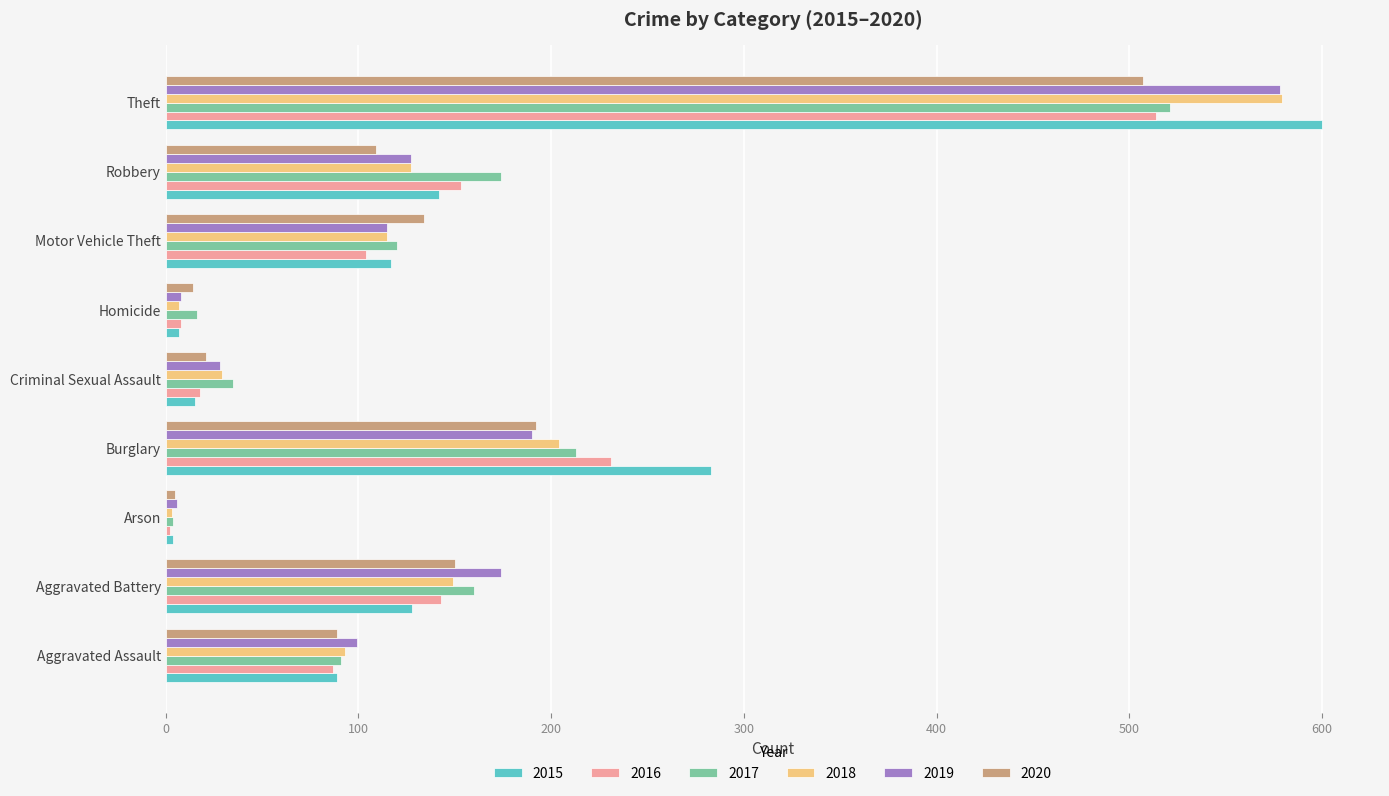

What is the difference between the second highest and minimum values in the 2017 series?

209